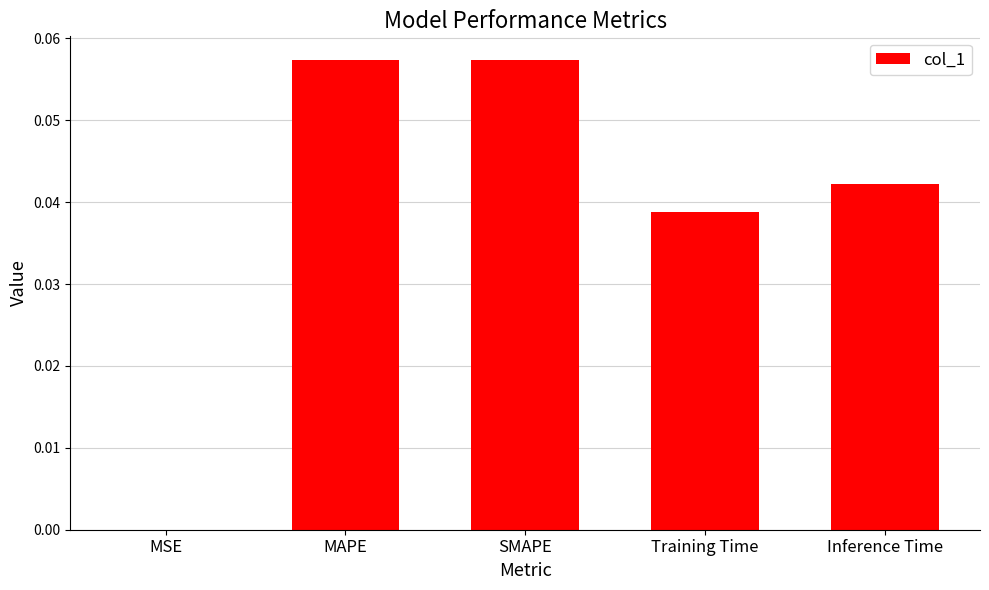

Is it true that the value at Training Time is 0.0?

True